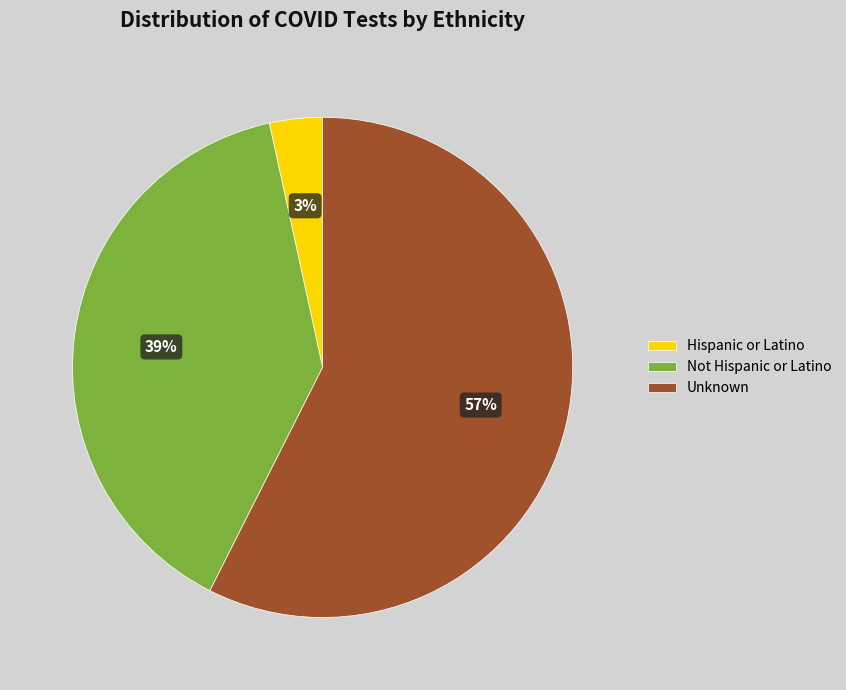

Approximately how many times larger is the value at Hispanic or Latino compared to Unknown?

0.1